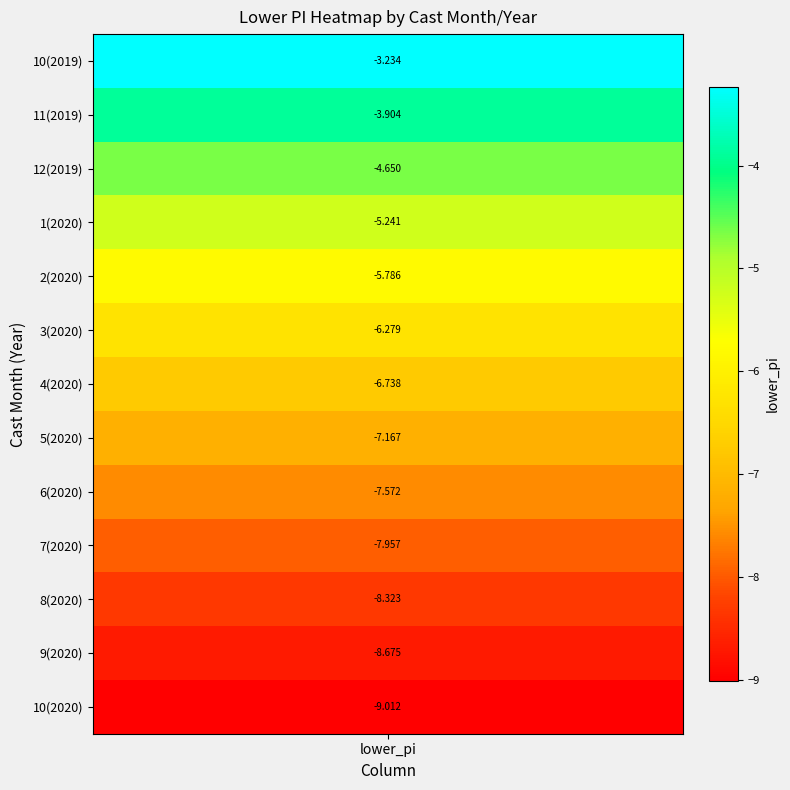

Reading right to left, list all the values displayed in this chart.

-9.0	-8.7	-8.3	-8.0	-7.6	-7.2	-6.7	-6.3	-5.8	-5.2	-4.7	-3.9	-3.2